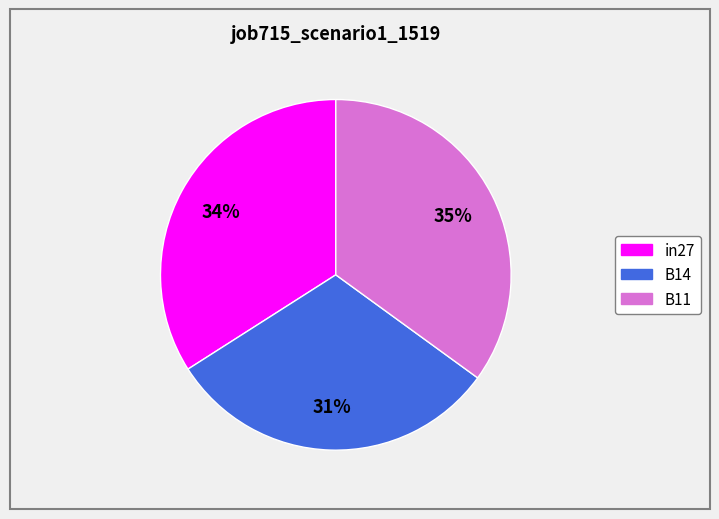

Rank the categories by value from highest to lowest.

B11, in27, B14